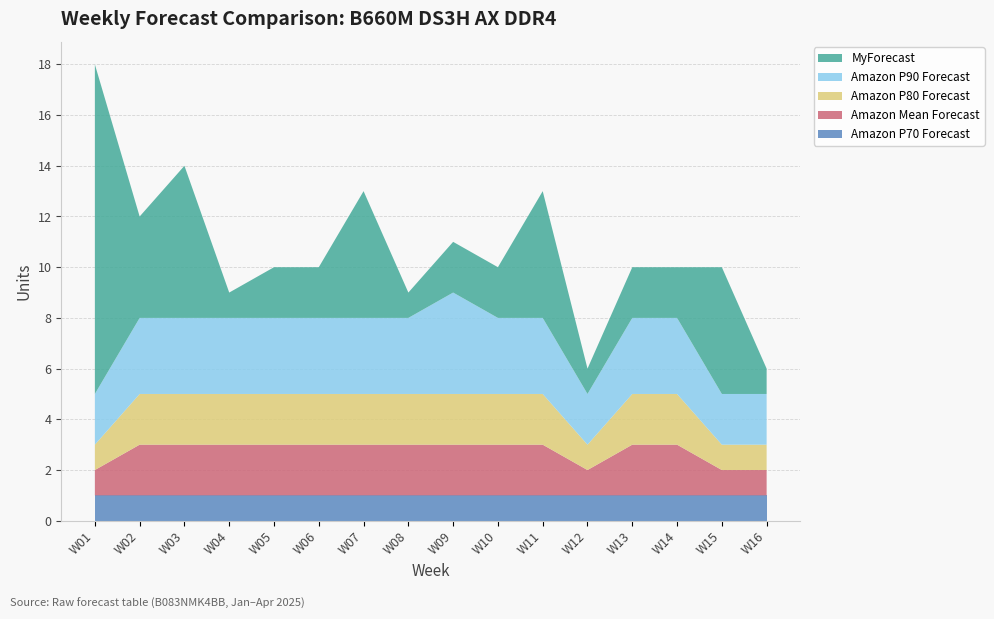

Reading left to right, transcribe all the data shown in this chart.

Amazon P70 Forecast: W01=1	W02=1	W03=1	W04=1	W05=1	W06=1	W07=1	W08=1	W09=1	W10=1	W11=1	W12=1	W13=1	W14=1	W15=1	W16=1
Amazon Mean Forecast: W01=1	W02=2	W03=2	W04=2	W05=2	W06=2	W07=2	W08=2	W09=2	W10=2	W11=2	W12=1	W13=2	W14=2	W15=1	W16=1
Amazon P80 Forecast: W01=1	W02=2	W03=2	W04=2	W05=2	W06=2	W07=2	W08=2	W09=2	W10=2	W11=2	W12=1	W13=2	W14=2	W15=1	W16=1
Amazon P90 Forecast: W01=2	W02=3	W03=3	W04=3	W05=3	W06=3	W07=3	W08=3	W09=4	W10=3	W11=3	W12=2	W13=3	W14=3	W15=2	W16=2
MyForecast: W01=13	W02=4	W03=6	W04=1	W05=2	W06=2	W07=5	W08=1	W09=2	W10=2	W11=5	W12=1	W13=2	W14=2	W15=5	W16=1